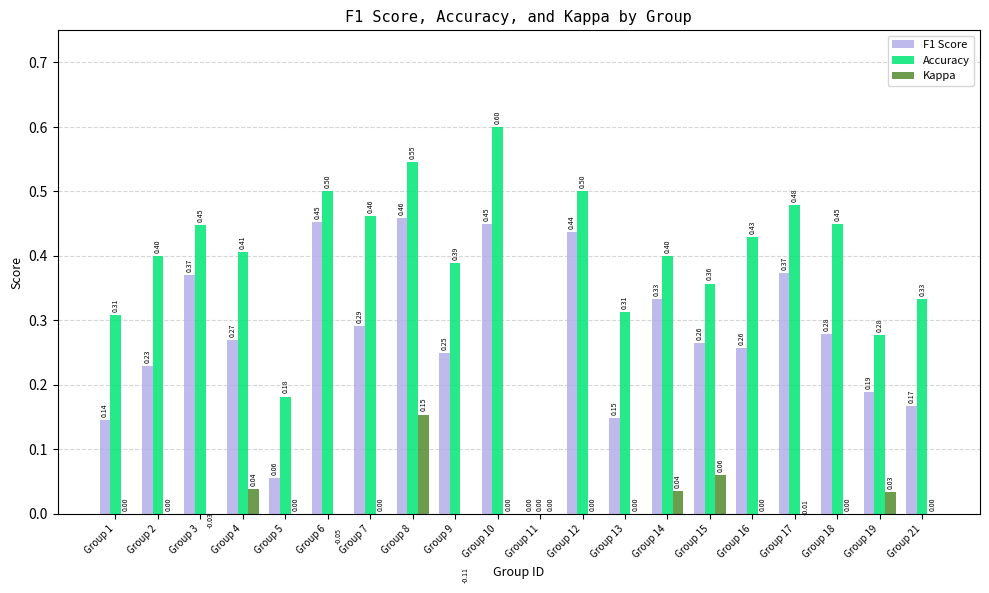

Reading right to left, what are all the values shown in this chart?

F1 Score: 0.2	0.2	0.3	0.4	0.3	0.3	0.3	0.1	0.4	0.0	0.5	0.2	0.5	0.3	0.5	0.1	0.3	0.4	0.2	0.1
Accuracy: 0.3	0.3	0.5	0.5	0.4	0.4	0.4	0.3	0.5	0.0	0.6	0.4	0.5	0.5	0.5	0.2	0.4	0.4	0.4	0.3
Kappa: 0.0	0.0	0.0	-0.0	0.0	0.1	0.0	0.0	0.0	0.0	0.0	-0.1	0.2	0.0	-0.1	0.0	0.0	-0.0	0.0	0.0